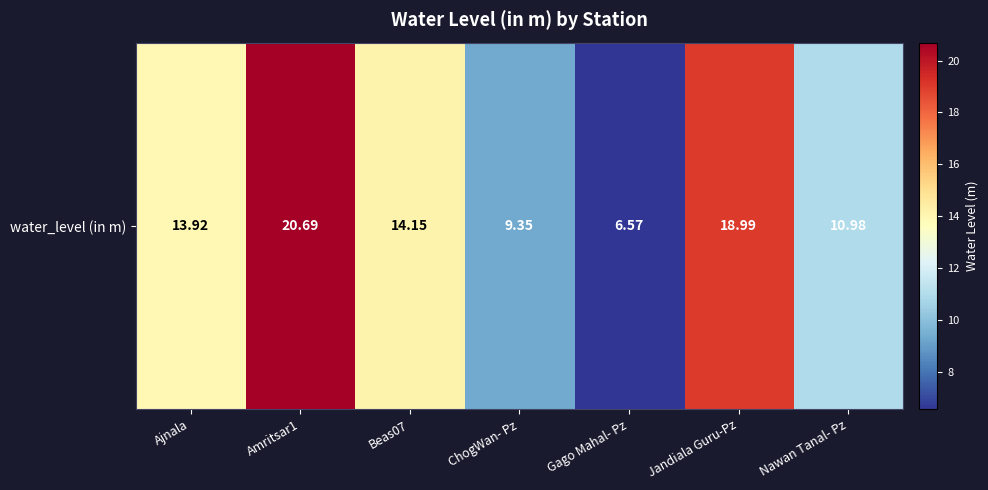

Reading right to left, transcribe all the data shown in this chart.

Nawan Tanal- Pz=11.0	Jandiala Guru-Pz=19.0	Gago Mahal- Pz=6.6	ChogWan- Pz=9.3	Beas07=14.2	Amritsar1=20.7	Ajnala=13.9